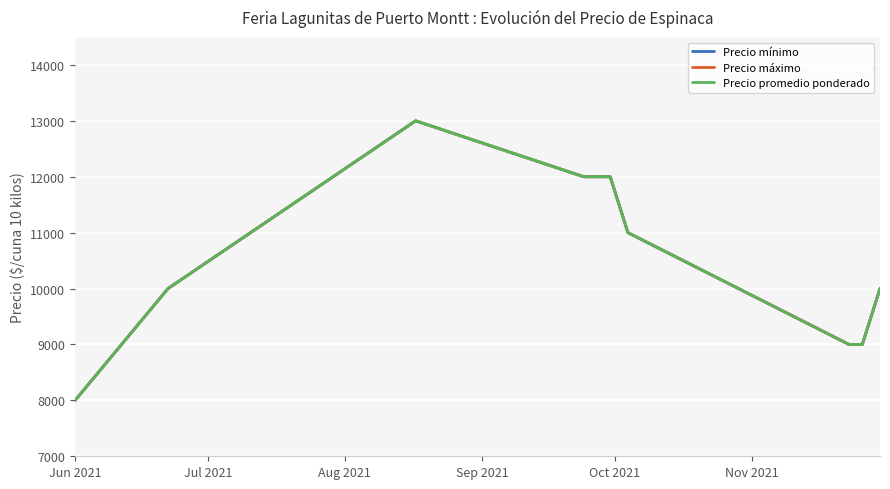

List the series in order of their peak value, highest first.

Precio mínimo, Precio máximo, Precio promedio ponderado